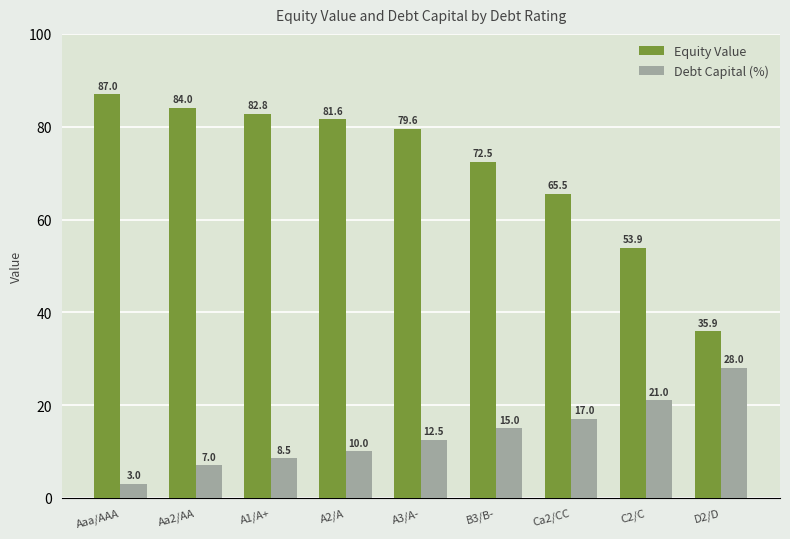

Rank the categories by Debt Capital (%) value from highest to lowest.

D2/D, C2/C, Ca2/CC, B3/B-, A3/A-, A2/A, A1/A+, Aa2/AA, Aaa/AAA